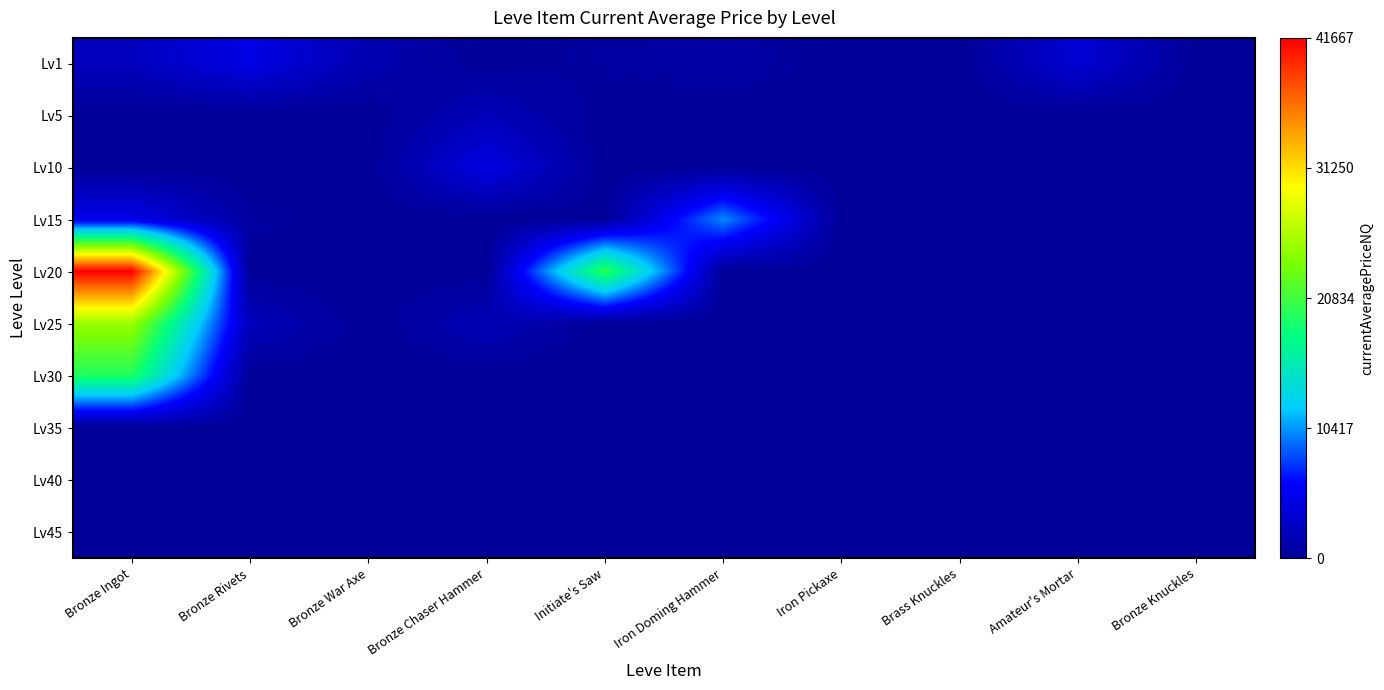

How many categories are shown in the chart?

10